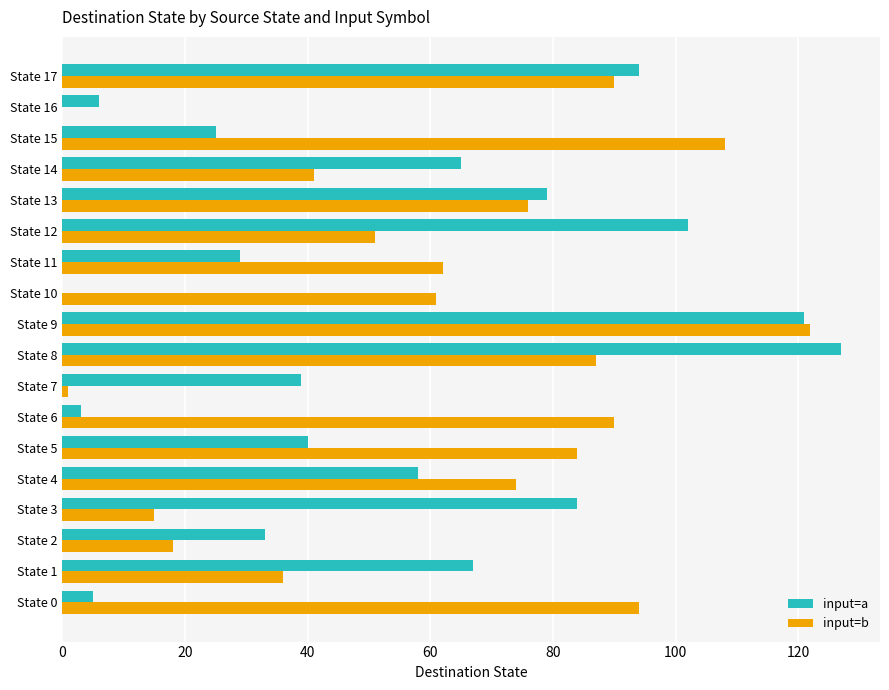

The value of input=b at State 2 is 24. True or false?

False